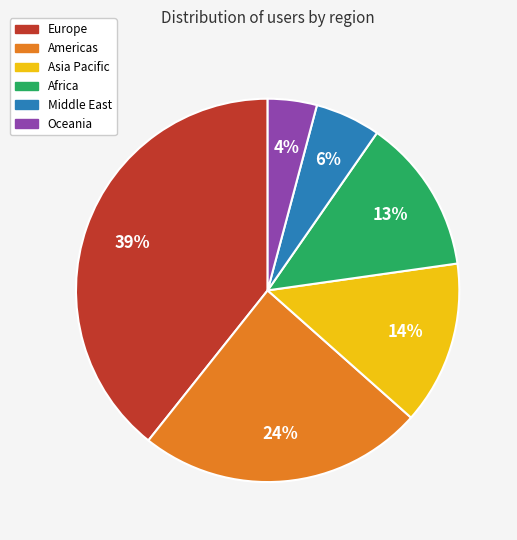

Rank the categories by value from highest to lowest.

Europe, Americas, Asia Pacific, Africa, Middle East, Oceania